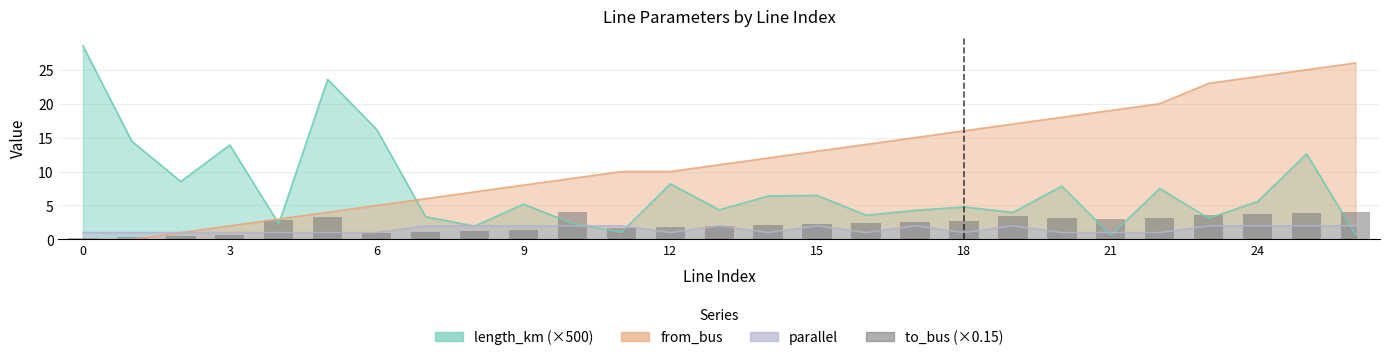

What is the average value?

2.3